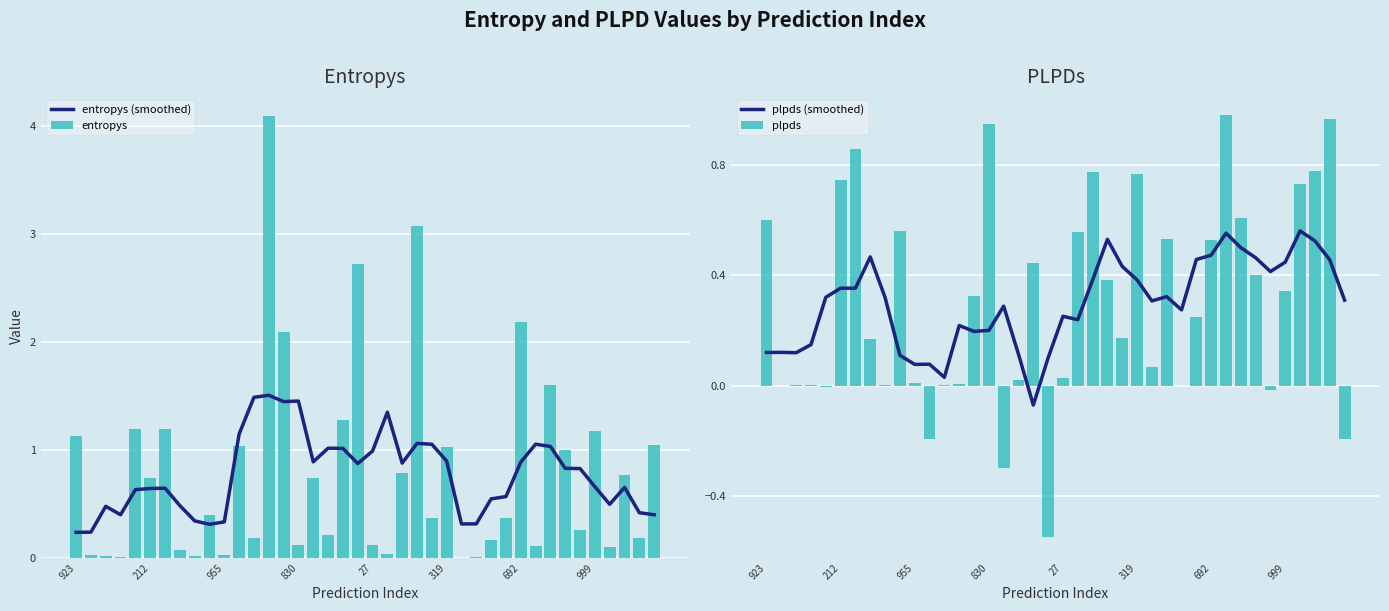

What is the label of the 33rd bar from the left?

32